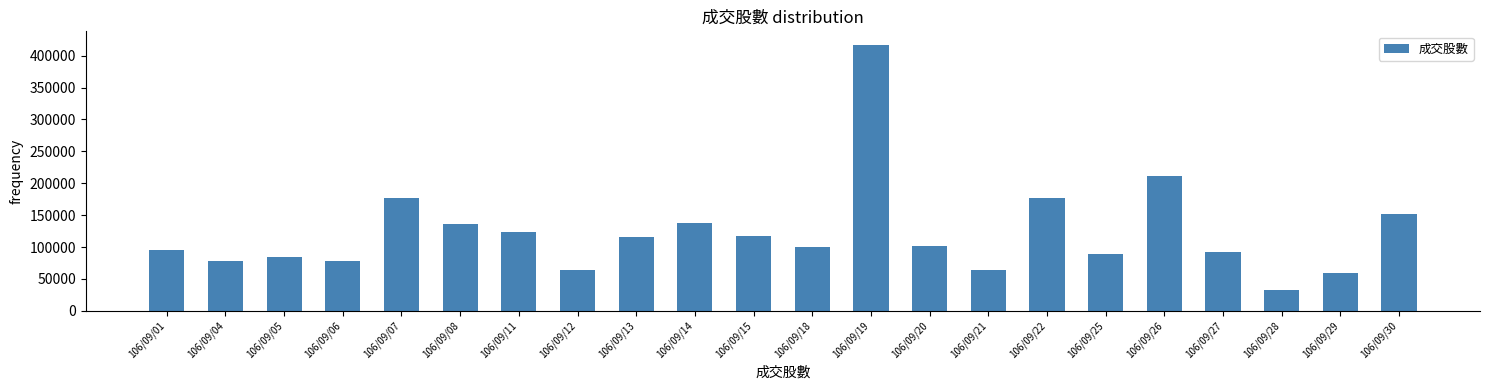

At which category does the chart reach its peak across all series?

106/09/19